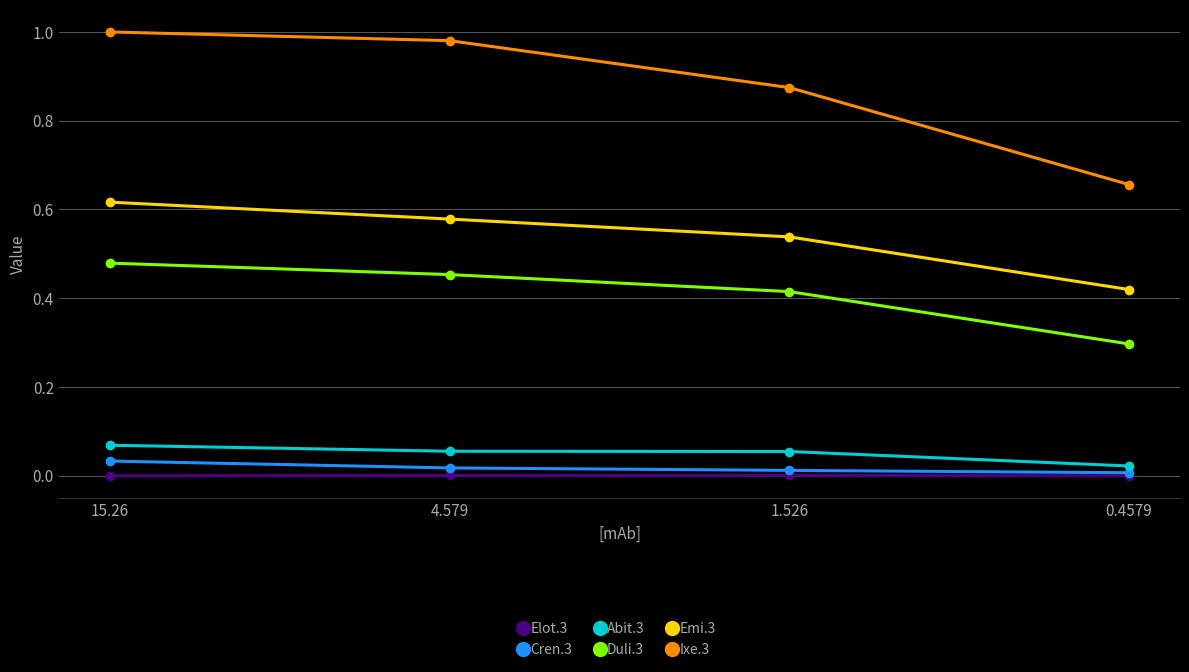

True or false: Abit.3 and Cren.3 cross at least once.

False